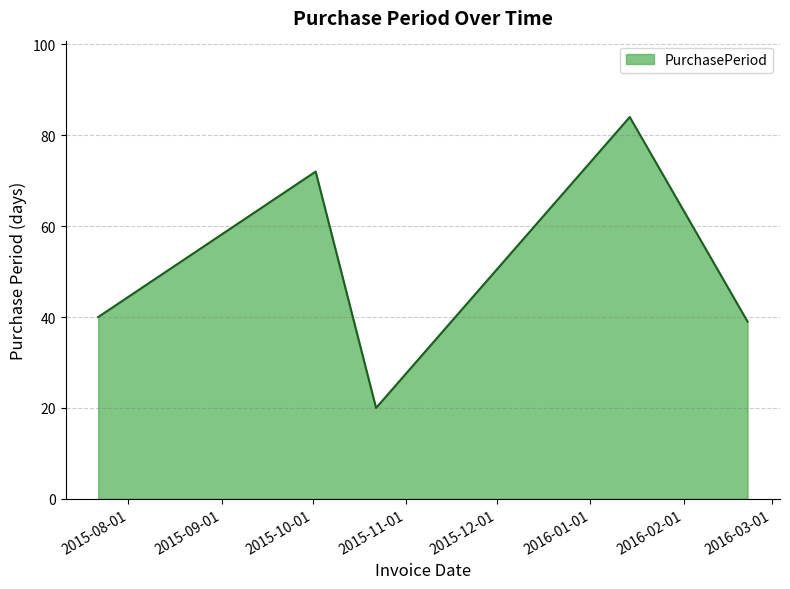

What is the difference between the maximum and minimum values?

64